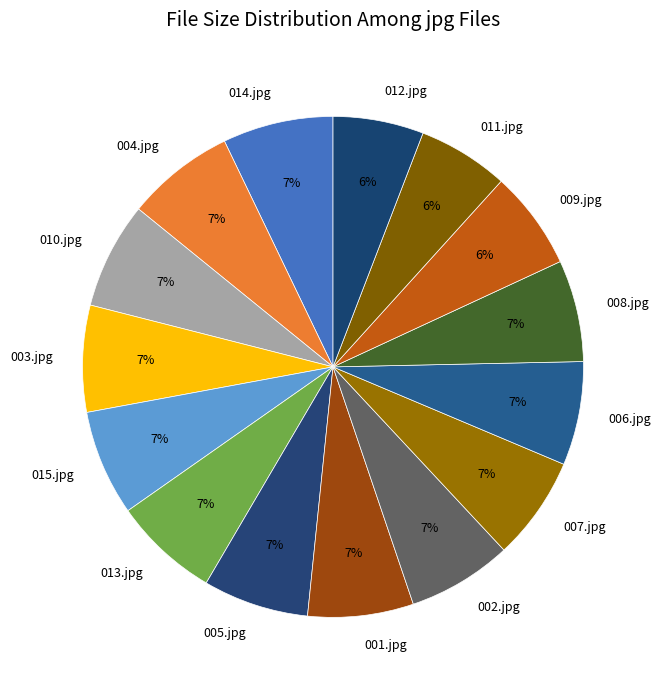

Approximately how many times larger is the value at 014.jpg compared to 003.jpg?

1.0